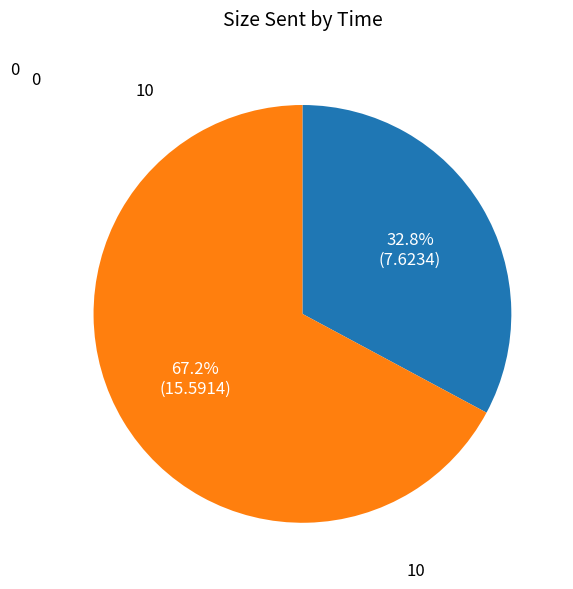

How many segments does this pie chart have?

2